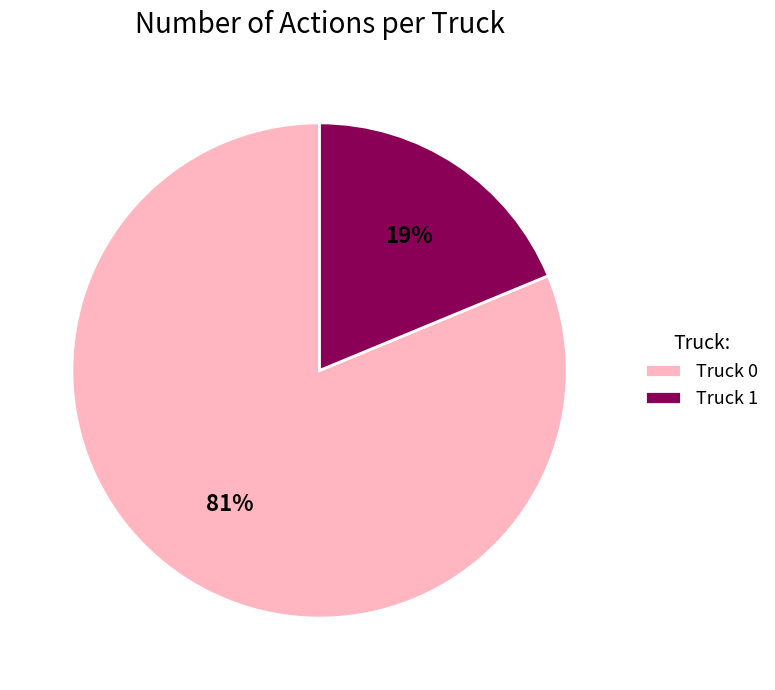

What is the smallest slice in the pie chart?

Truck 1